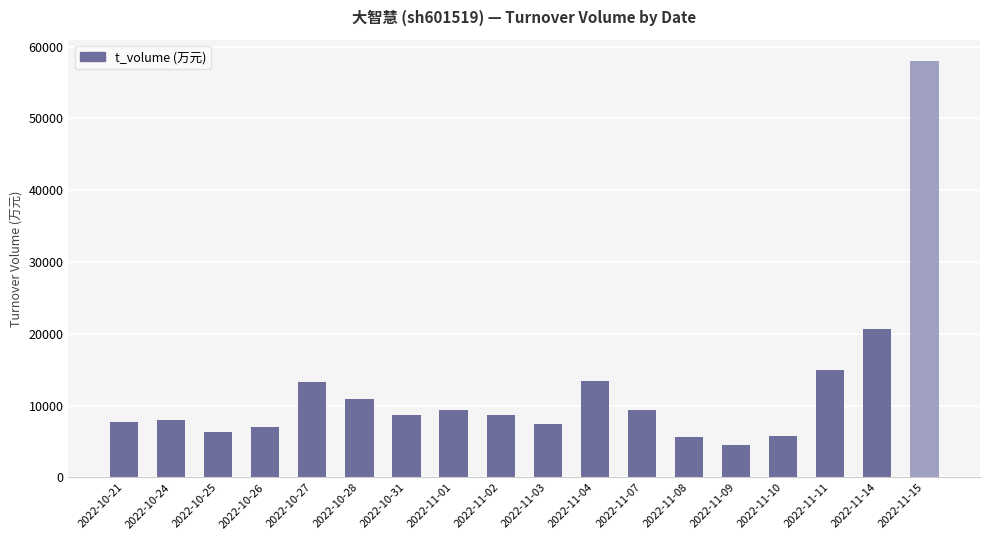

What is the value of the 11th bar from the left?

13367